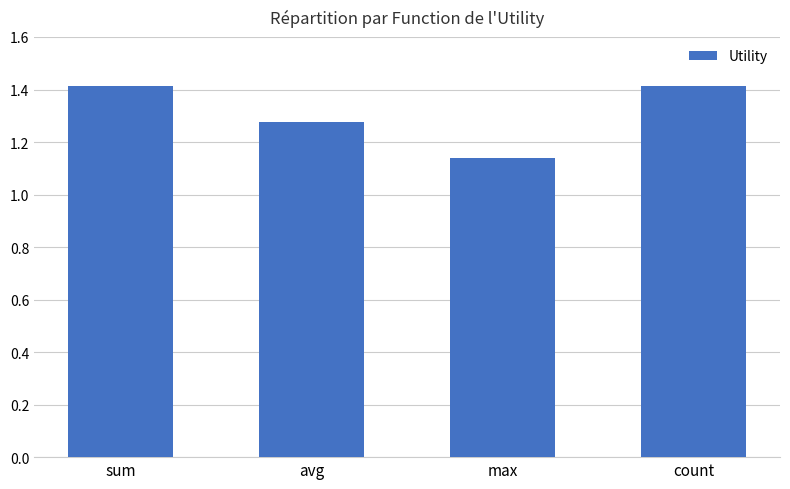

What is the change in value from sum to avg?

-0.1